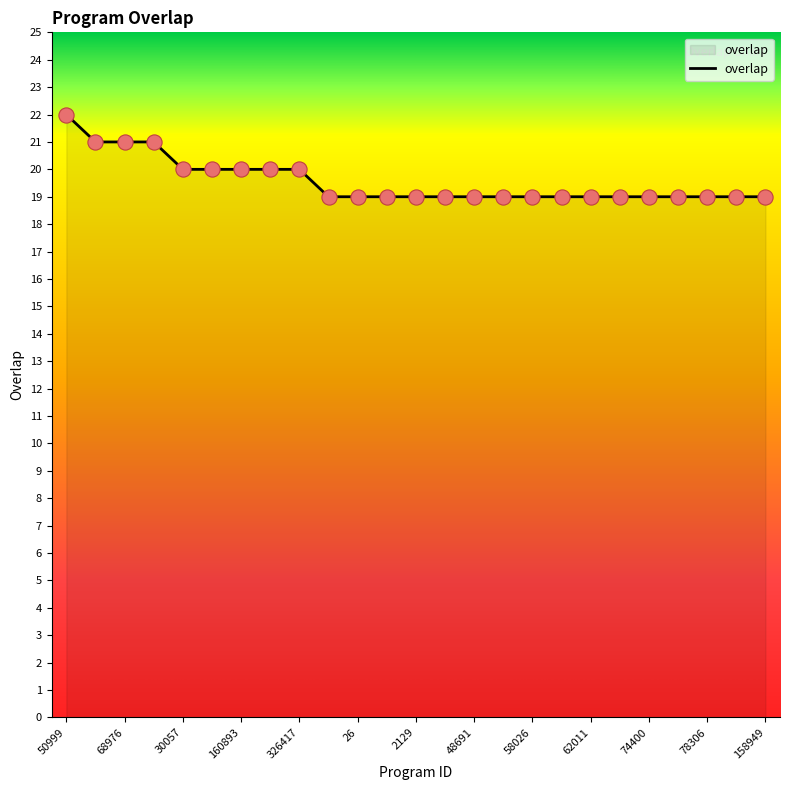

What is the greatest value displayed?

22